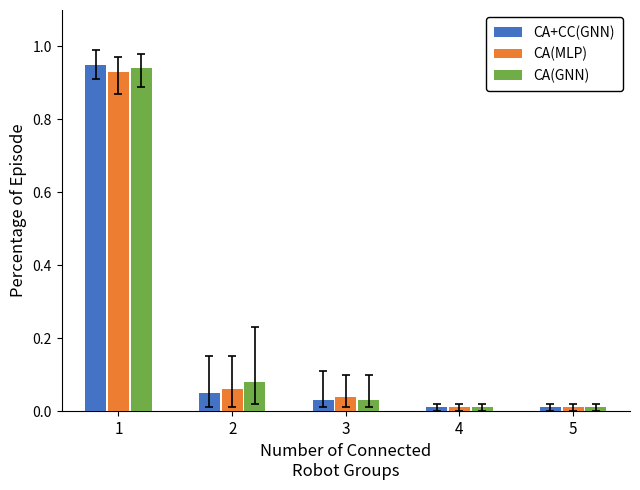

What are all the series names shown in the legend?

CA+CC(GNN), CA(MLP), CA(GNN)